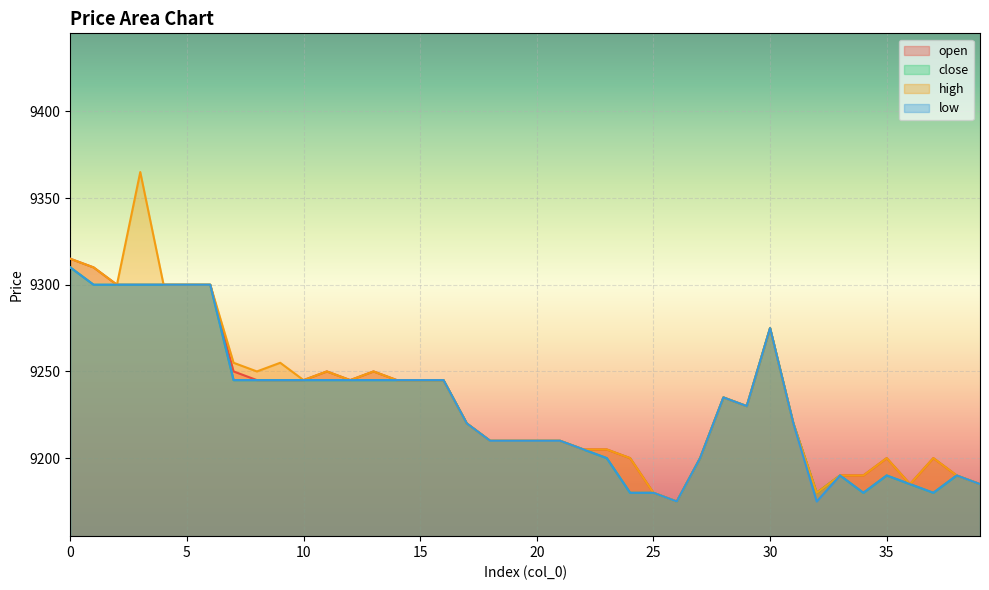

Reading left to right, transcribe all the data shown in this chart.

open: 0=9315	1=9310	2=9300	3=9300	4=9300	5=9300	6=9300	7=9250	8=9245	9=9245	10=9245	11=9250	12=9245	13=9250	14=9245	15=9245	16=9245	17=9220	18=9210	19=9210	20=9210	21=9210	22=9205	23=9205	24=9200	25=9180	26=9175	27=9200	28=9235	29=9230	30=9275	31=9220	32=9180	33=9190	34=9190	35=9200	36=9185	37=9200	38=9190	39=9185
close: 0=9310	1=9300	2=9300	3=9300	4=9300	5=9300	6=9300	7=9245	8=9245	9=9245	10=9245	11=9245	12=9245	13=9245	14=9245	15=9245	16=9245	17=9220	18=9210	19=9210	20=9210	21=9210	22=9205	23=9200	24=9180	25=9180	26=9175	27=9200	28=9235	29=9230	30=9275	31=9220	32=9180	33=9190	34=9180	35=9190	36=9185	37=9180	38=9190	39=9185
high: 0=9315	1=9310	2=9300	3=9365	4=9300	5=9300	6=9300	7=9255	8=9250	9=9255	10=9245	11=9250	12=9245	13=9250	14=9245	15=9245	16=9245	17=9220	18=9210	19=9210	20=9210	21=9210	22=9205	23=9205	24=9200	25=9180	26=9175	27=9200	28=9235	29=9230	30=9275	31=9220	32=9180	33=9190	34=9190	35=9200	36=9185	37=9200	38=9190	39=9185
low: 0=9310	1=9300	2=9300	3=9300	4=9300	5=9300	6=9300	7=9245	8=9245	9=9245	10=9245	11=9245	12=9245	13=9245	14=9245	15=9245	16=9245	17=9220	18=9210	19=9210	20=9210	21=9210	22=9205	23=9200	24=9180	25=9180	26=9175	27=9200	28=9235	29=9230	30=9275	31=9220	32=9175	33=9190	34=9180	35=9190	36=9185	37=9180	38=9190	39=9185